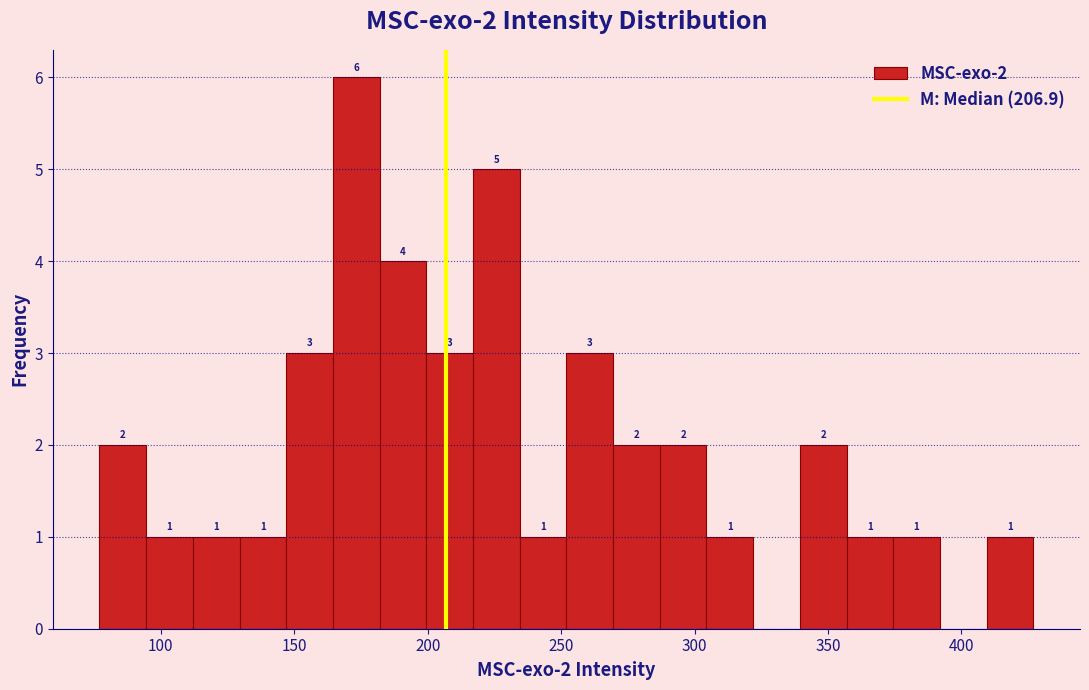

Around what value on the x-axis is the tallest bar? Give the approximate position of its centre, as read against the axis.

175